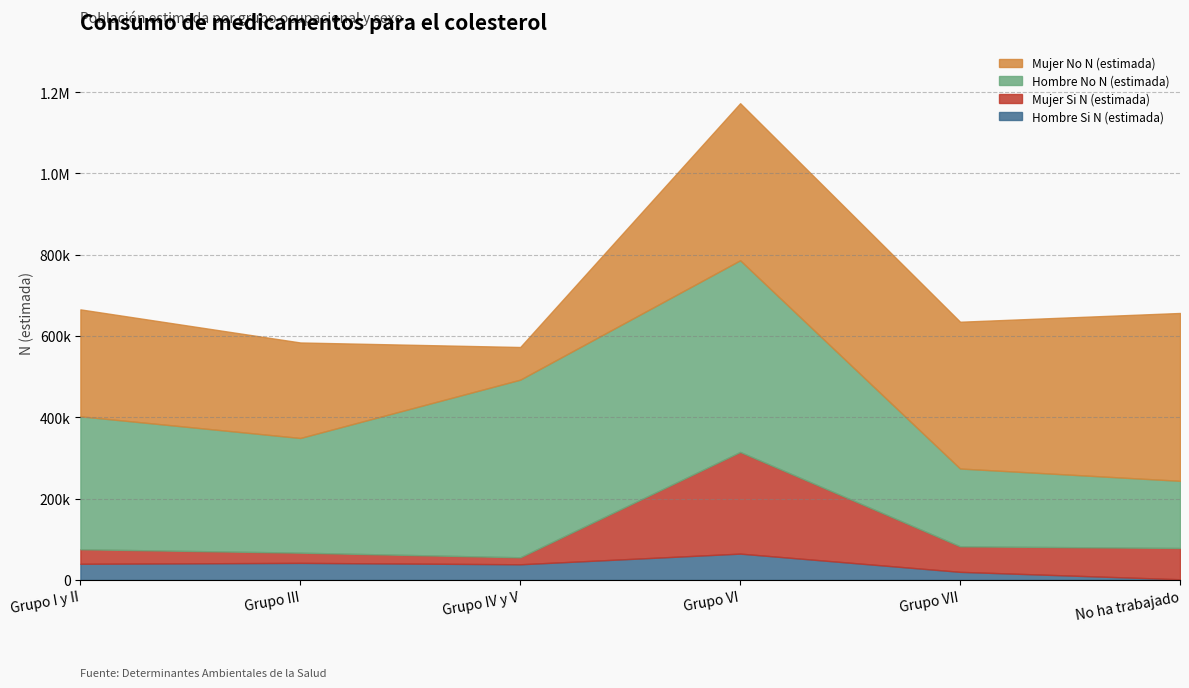

Which series has the largest total across all categories?

Hombre No N (estimada)